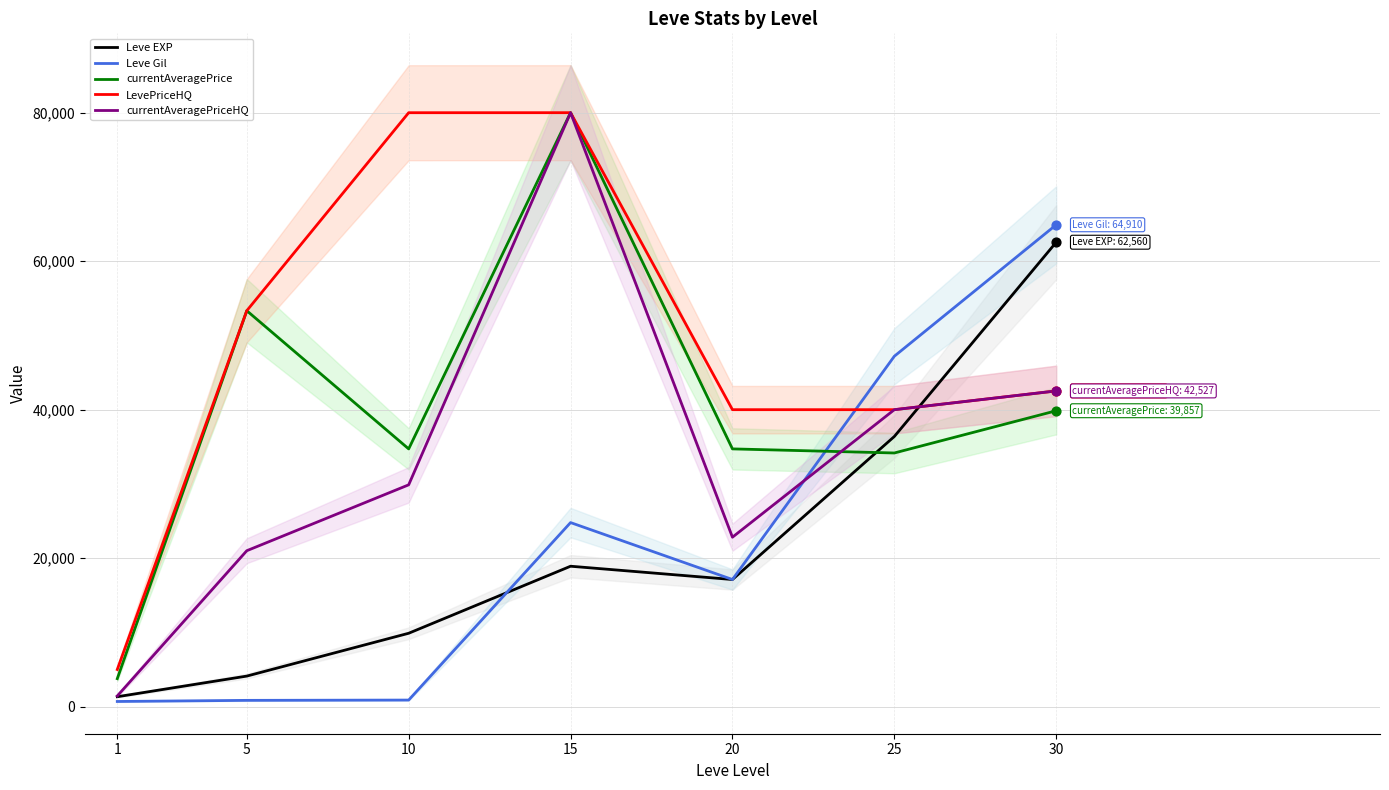

At how many categories does at least one series exceed 15524?

6